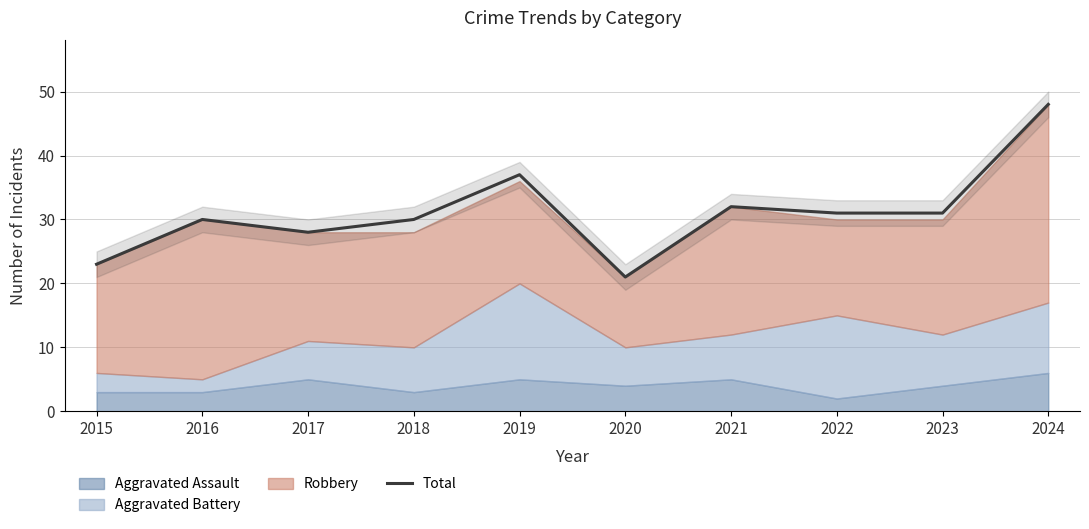

Reading left to right, list all the values displayed in this chart.

23	30	28	30	37	21	32	31	31	48